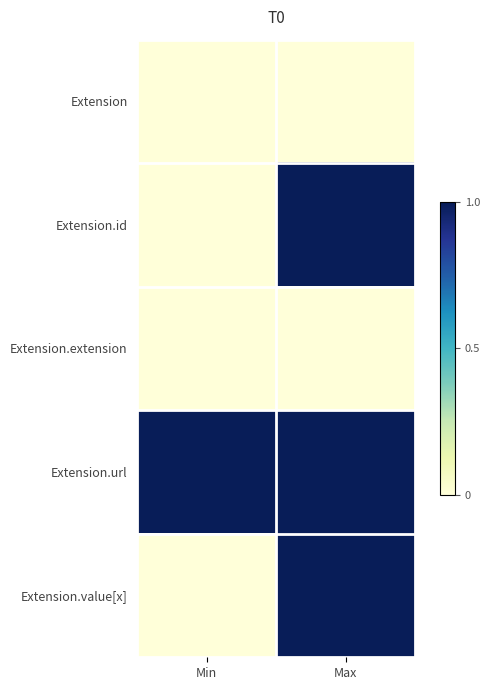

Reading left to right, what are all the values shown in this chart?

Extension: Min=0	Max=0
Extension.id: Min=0	Max=1
Extension.extension: Min=0	Max=0
Extension.url: Min=1	Max=1
Extension.value[x]: Min=0	Max=1